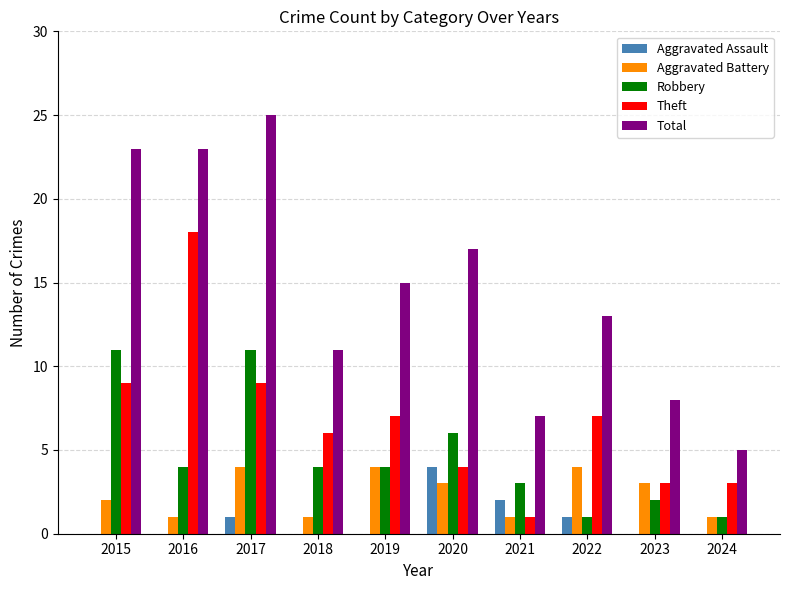

What are all the series names shown in the legend?

Aggravated Assault, Aggravated Battery, Robbery, Theft, Total